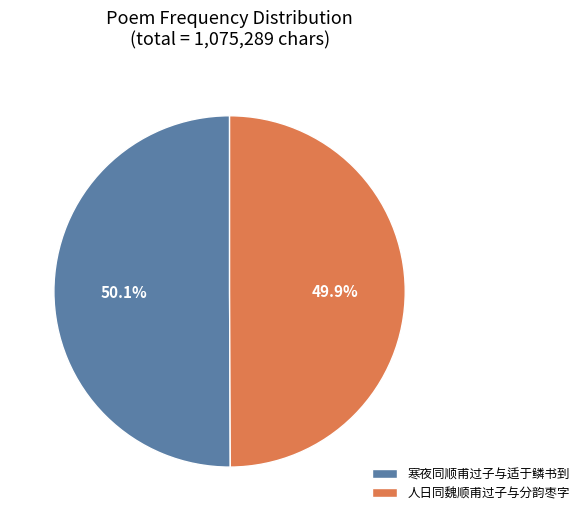

Approximately how many times larger is the value at 人日同魏顺甫过子与分韵枣字 compared to 寒夜同顺甫过子与适于鳞书到?

1.0